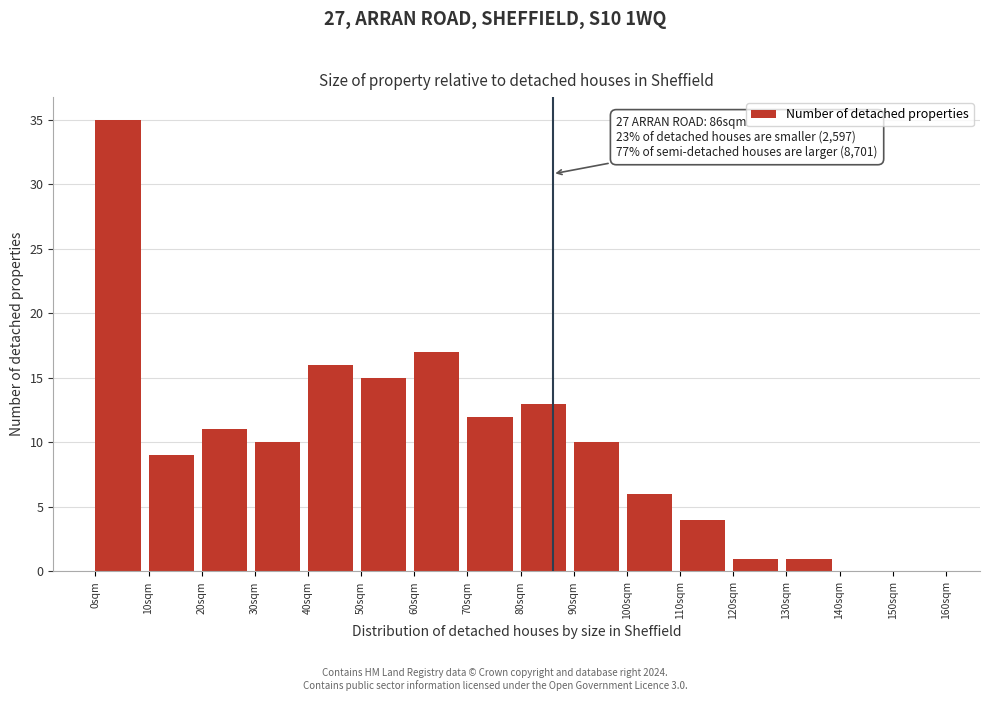

Over which range of the x-axis is the bar tallest?

0 to 10